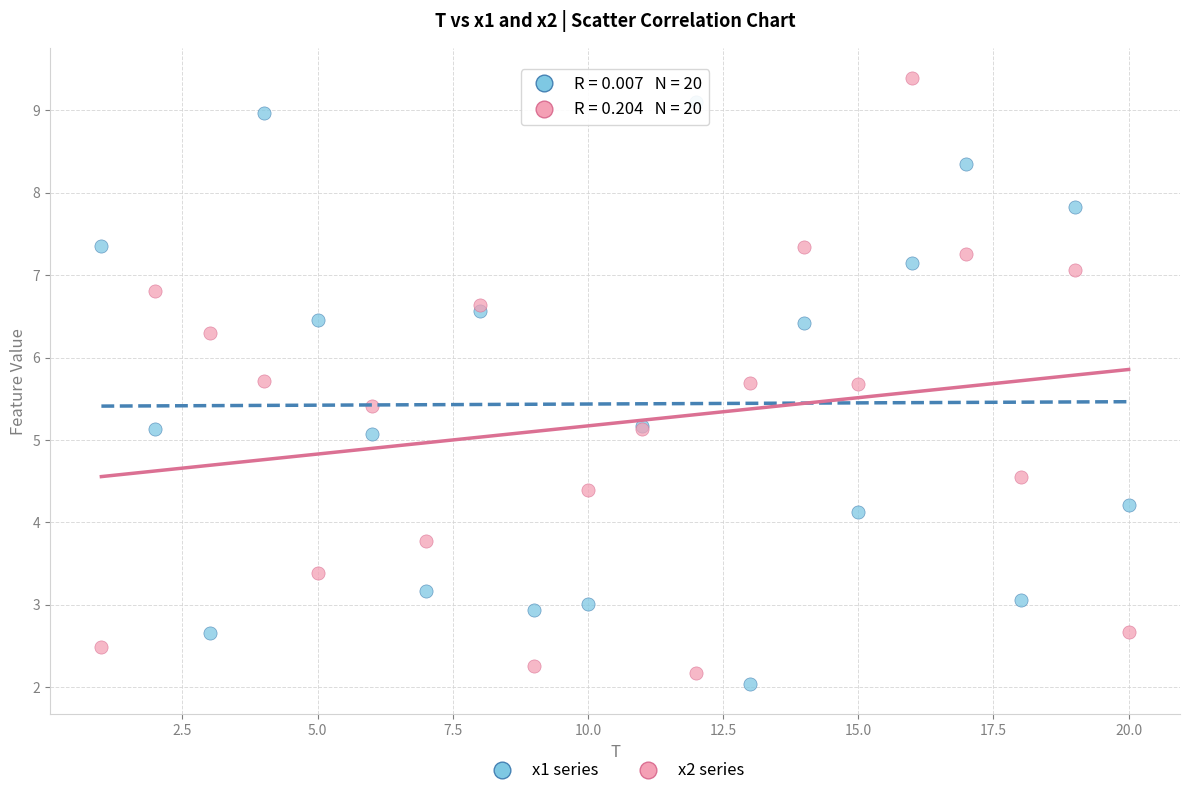

Which series contains the lowest Y value?

x1 series